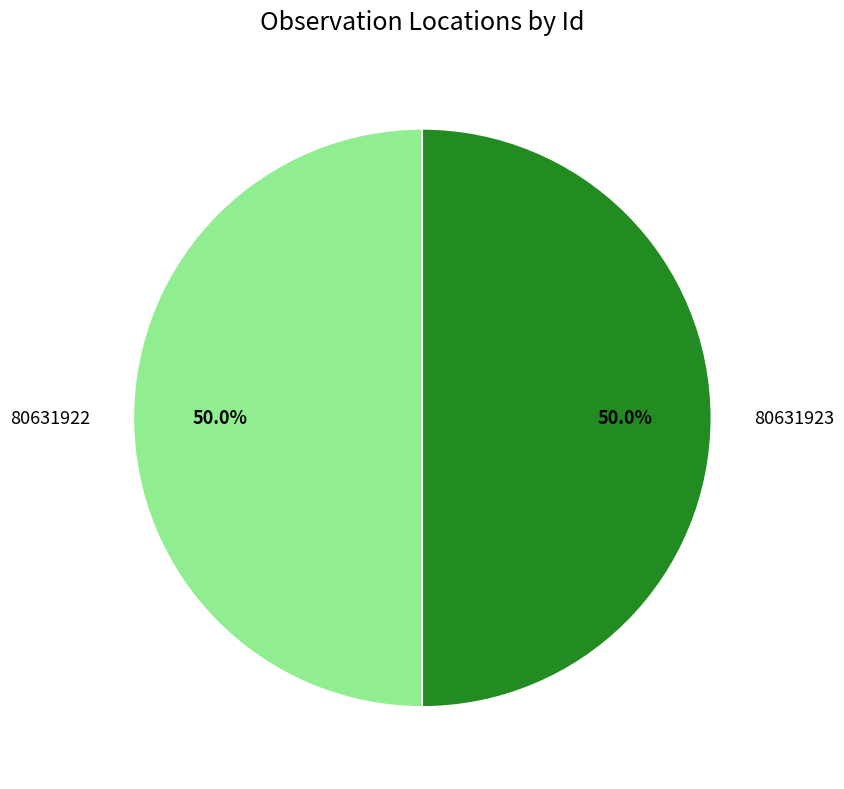

True or false: 80631923 accounts for 50% of the total.

True